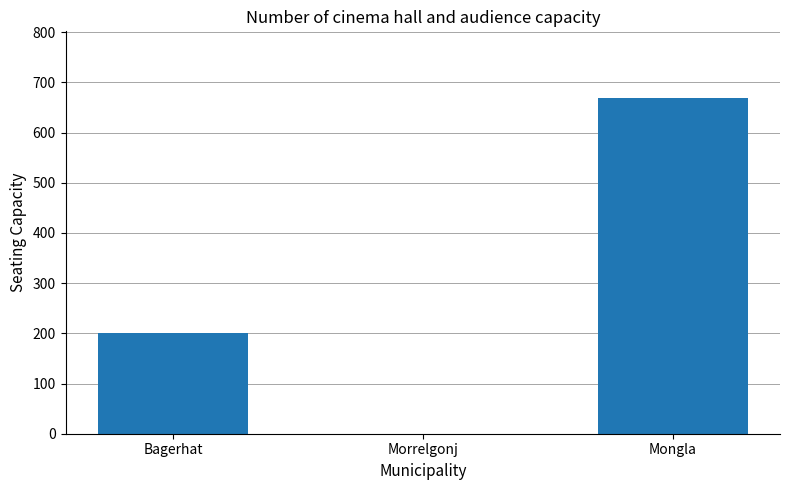

Does the chart contain stacked bars?

No